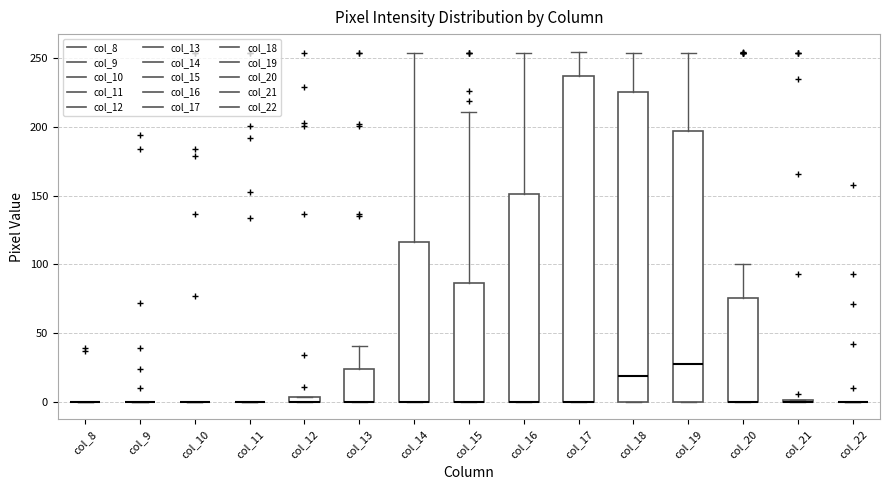

Comparing the boxes themselves (not the whiskers), which one is the tallest?

col_17